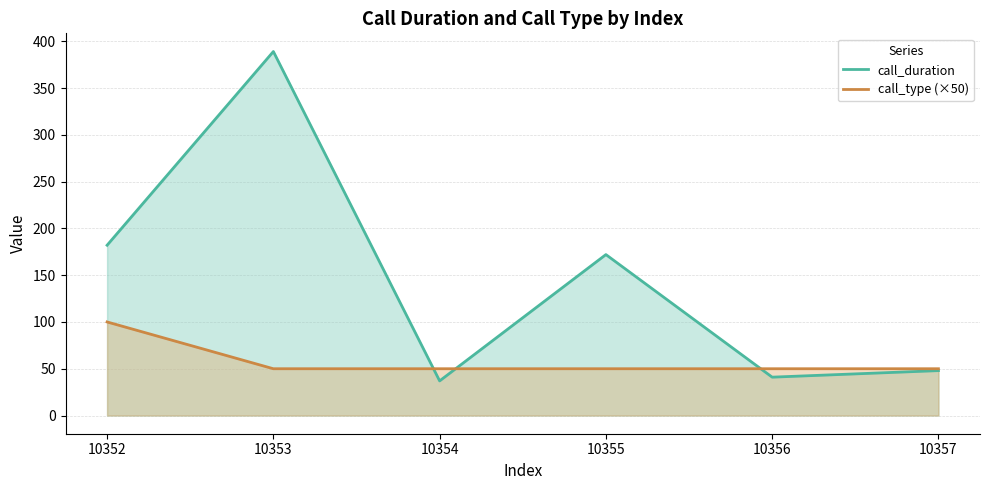

Between 10353 and 10356, which series saw the biggest shift?

call_duration